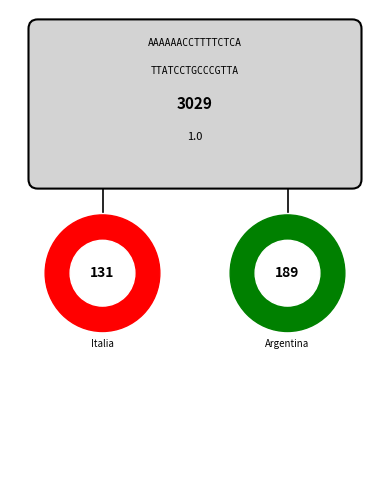

Is 4 the majority of the pie?

No